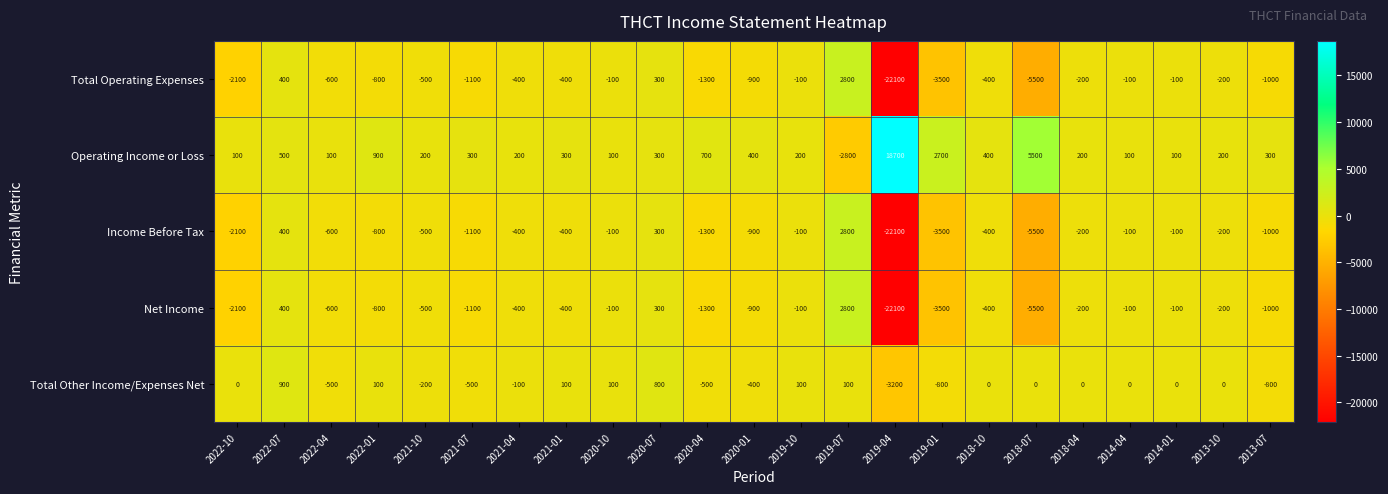

What is the difference between the second highest and second lowest values in the Net Income series?

5900